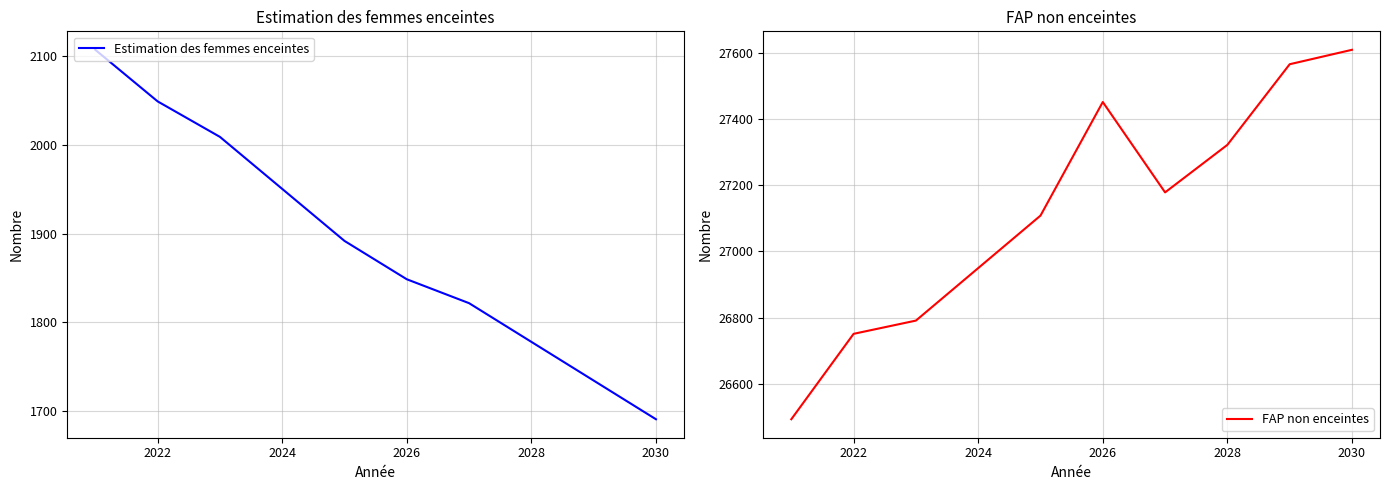

Reading right to left, list all the values displayed in this chart.

Estimation des femmes enceintes: 1690.9	1734.5	1778.1	1821.7	1848.7	1891.9	1950.5	2009.1	2049.1	2107.2
FAP non enceintes: 27609.1	27565.5	27321.9	27178.3	27451.3	27108.1	26949.5	26790.9	26750.9	26492.8